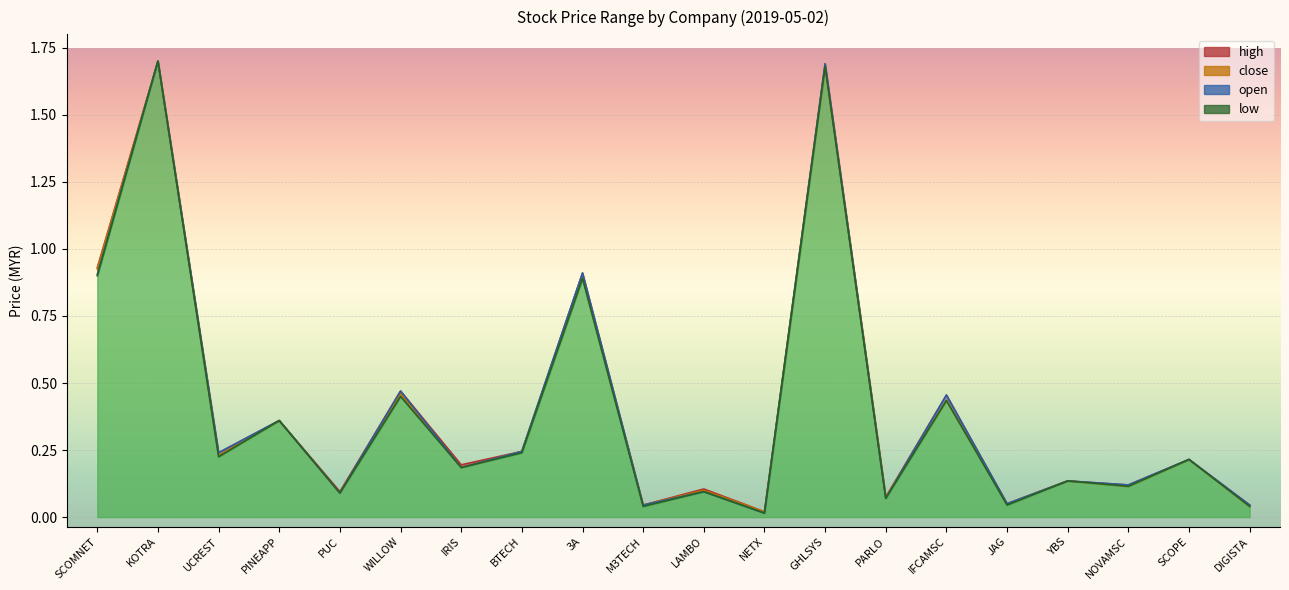

Between GHLSYS and YBS, which series saw the biggest shift?

open